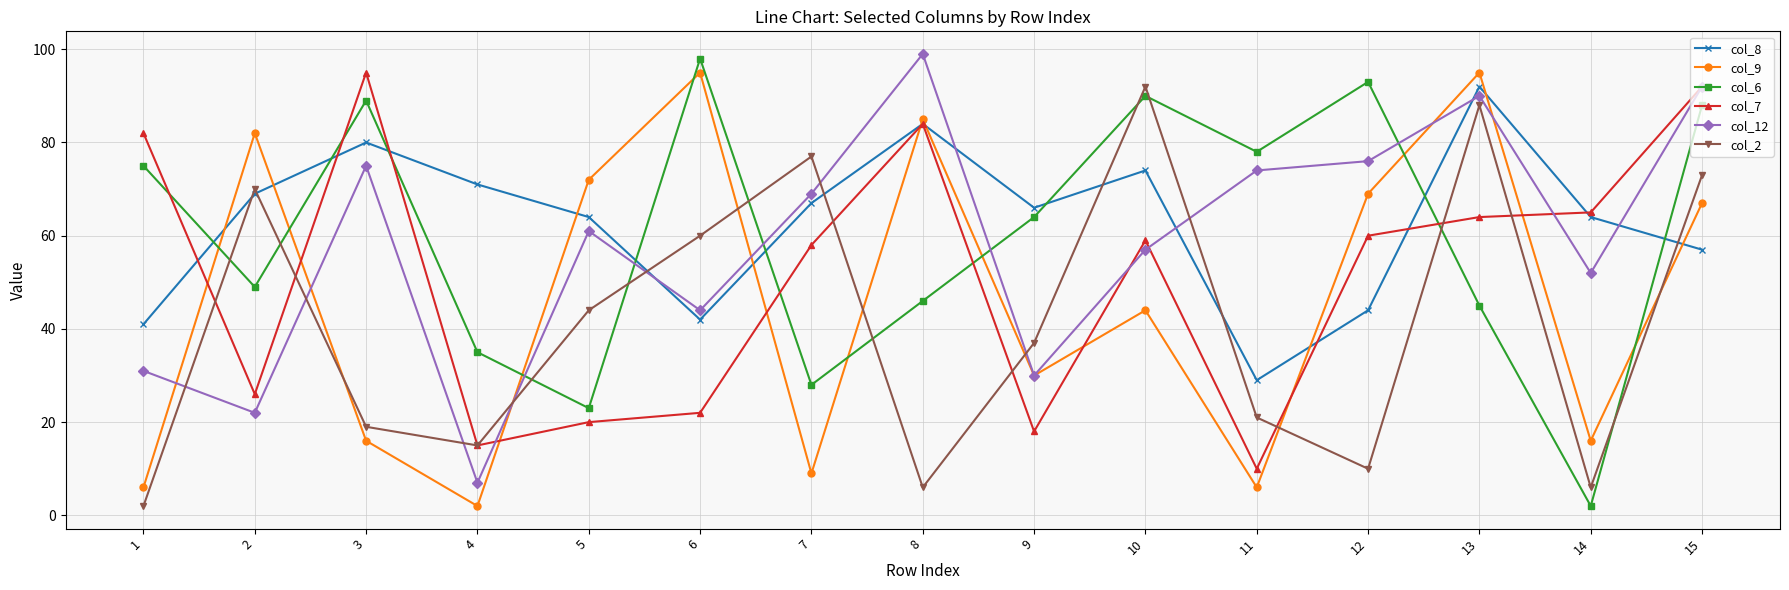

How many intersections are there between col_6 and col_8?

8